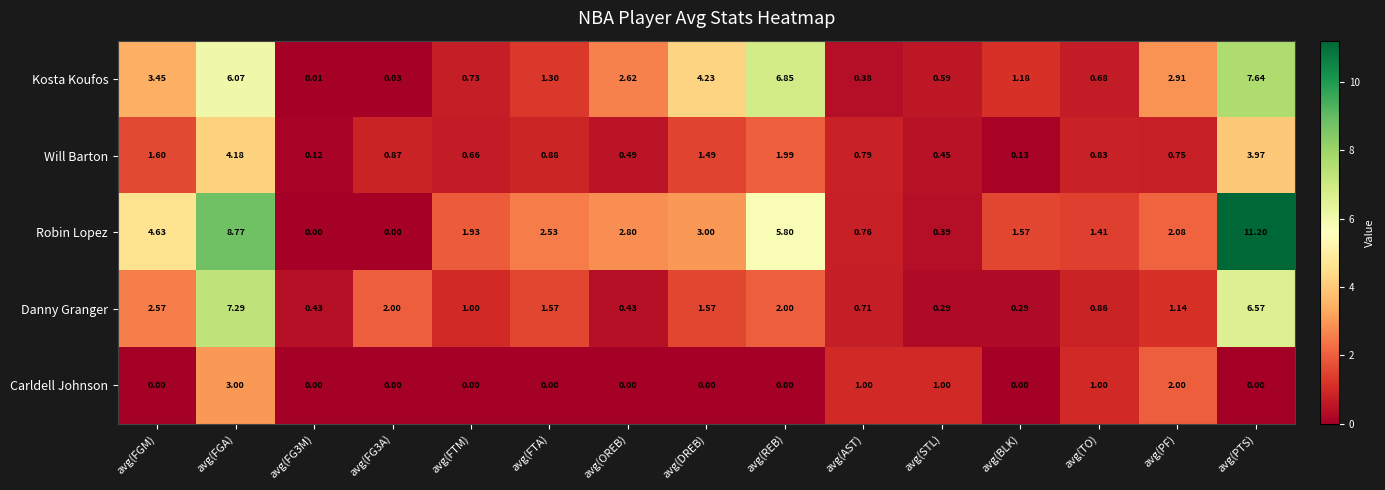

How many categories are shown in the chart?

15